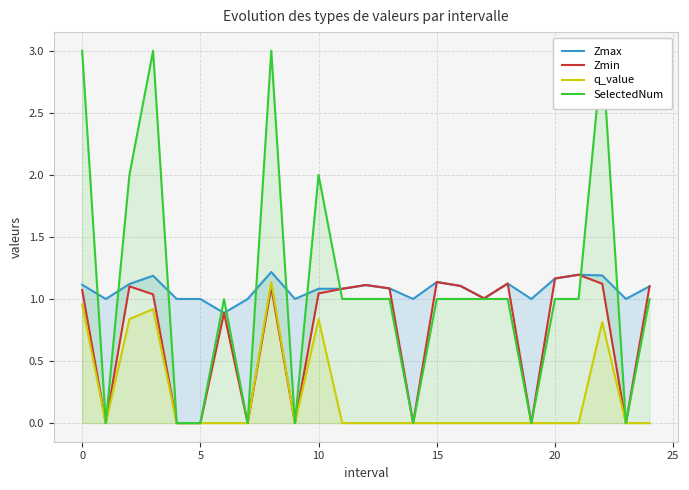

Does the chart have visible grid lines?

Yes